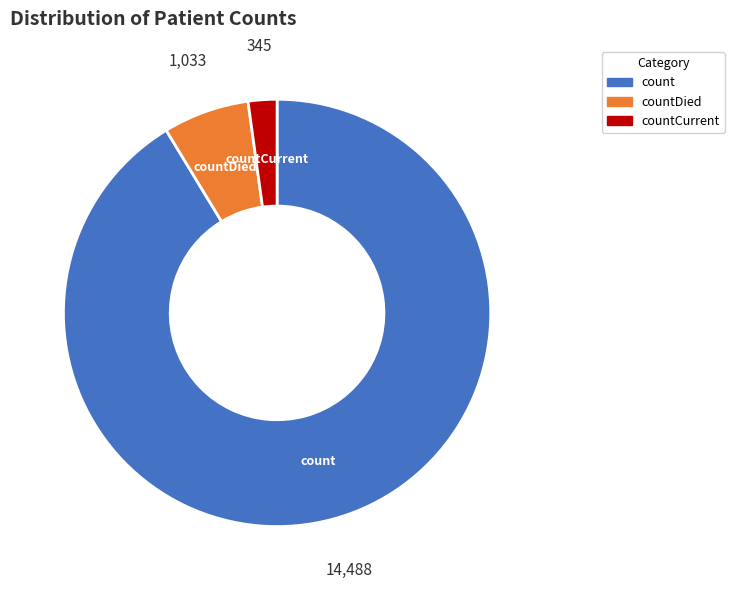

Is there a majority slice in this chart?

Yes